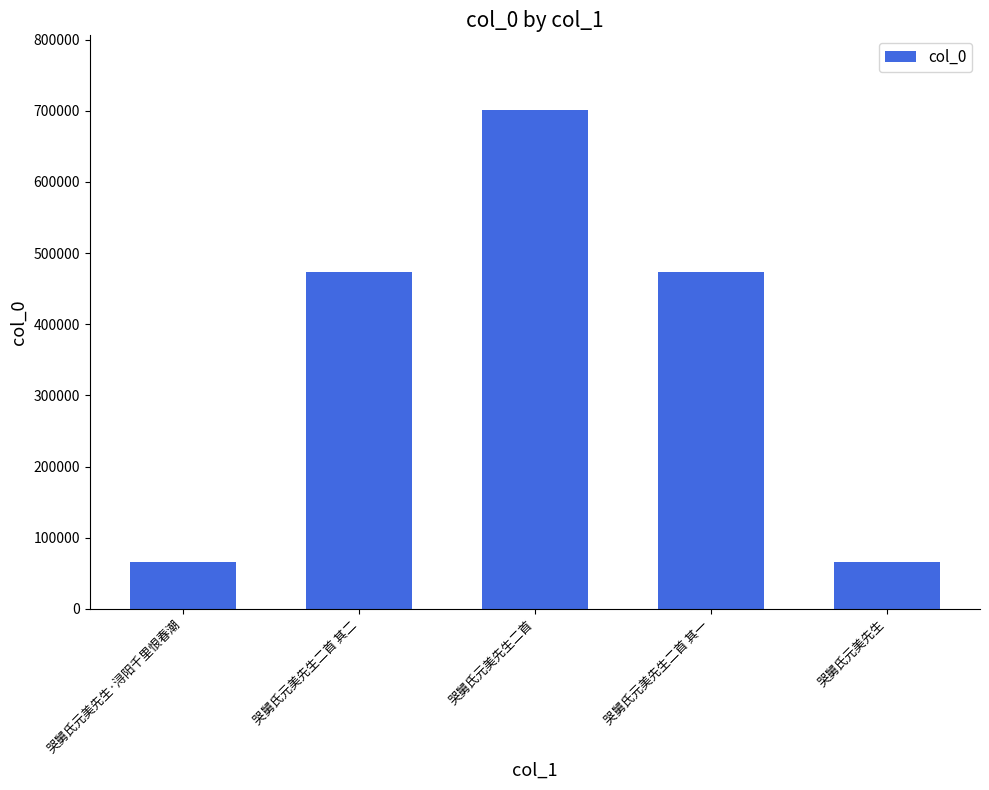

Which has a higher value, 哭舅氏元美先生二首 其一 or 哭舅氏元美先生·浔阳千里恨春潮?

哭舅氏元美先生二首 其一